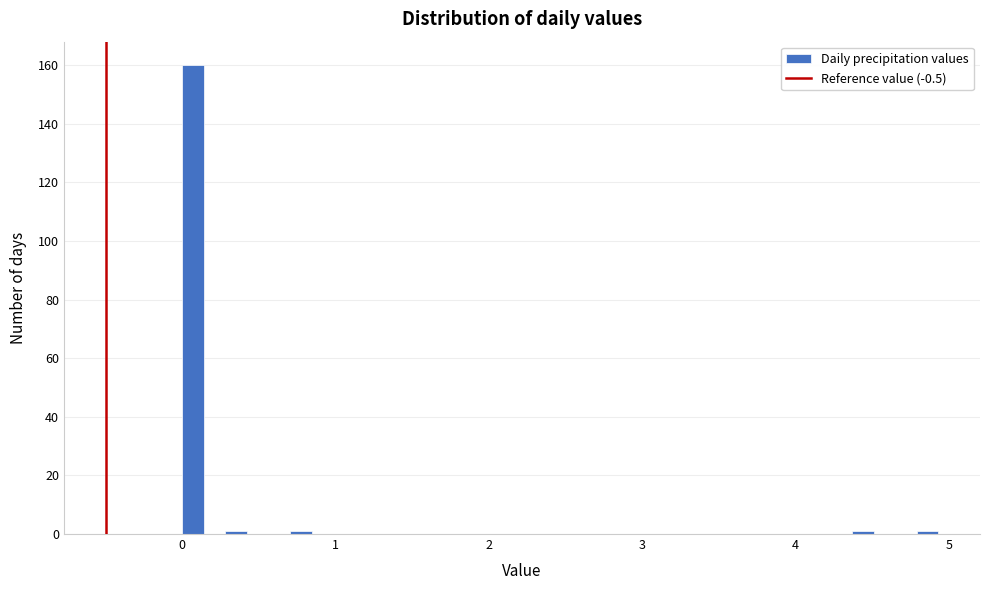

Around what value on the x-axis is the tallest bar? Give the approximate position of its centre, as read against the axis.

0.1